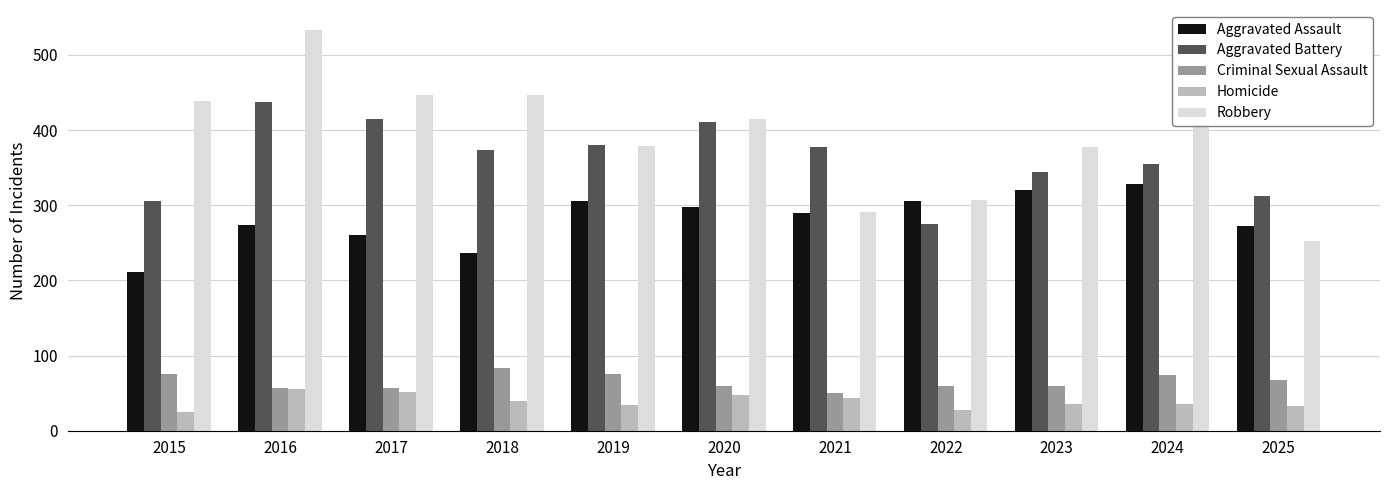

Is it true that Criminal Sexual Assault equals 39 at 2022?

False